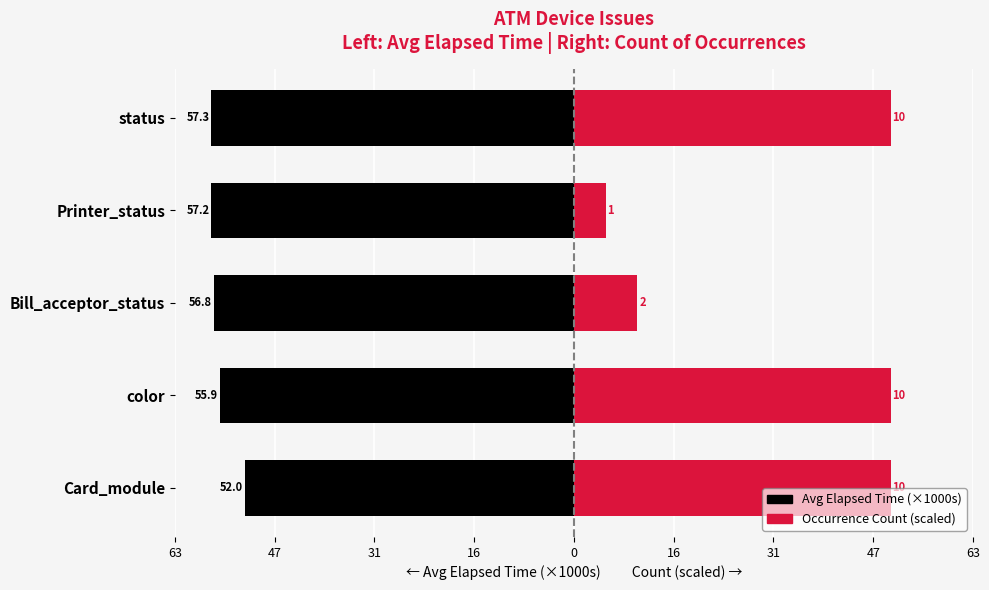

Count the number of categories in the chart.

5